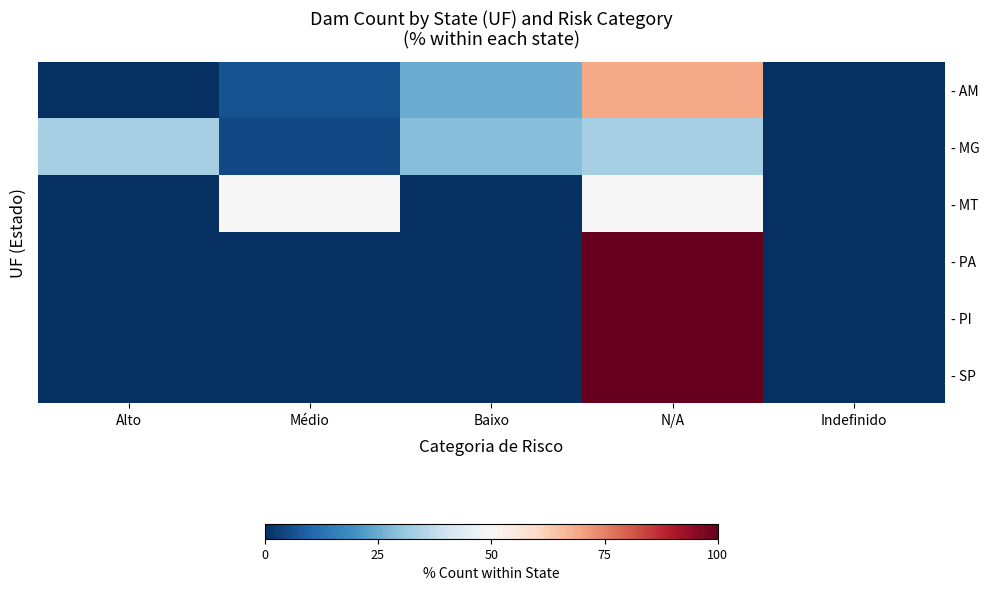

Which series has the largest range (max minus min)?

- PA